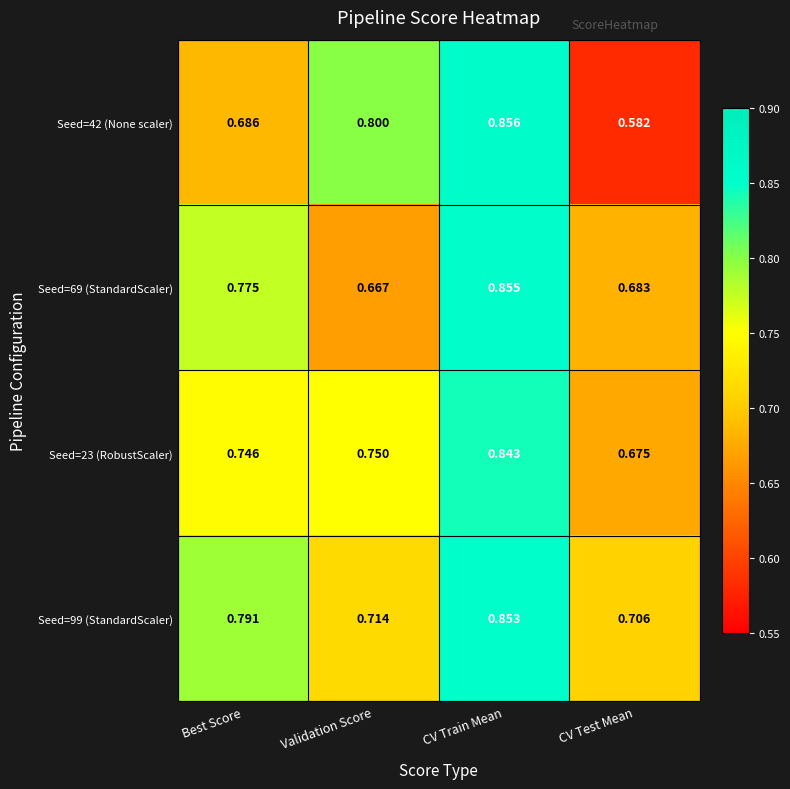

Which label corresponds to the smallest value in the chart?

CV Test Mean